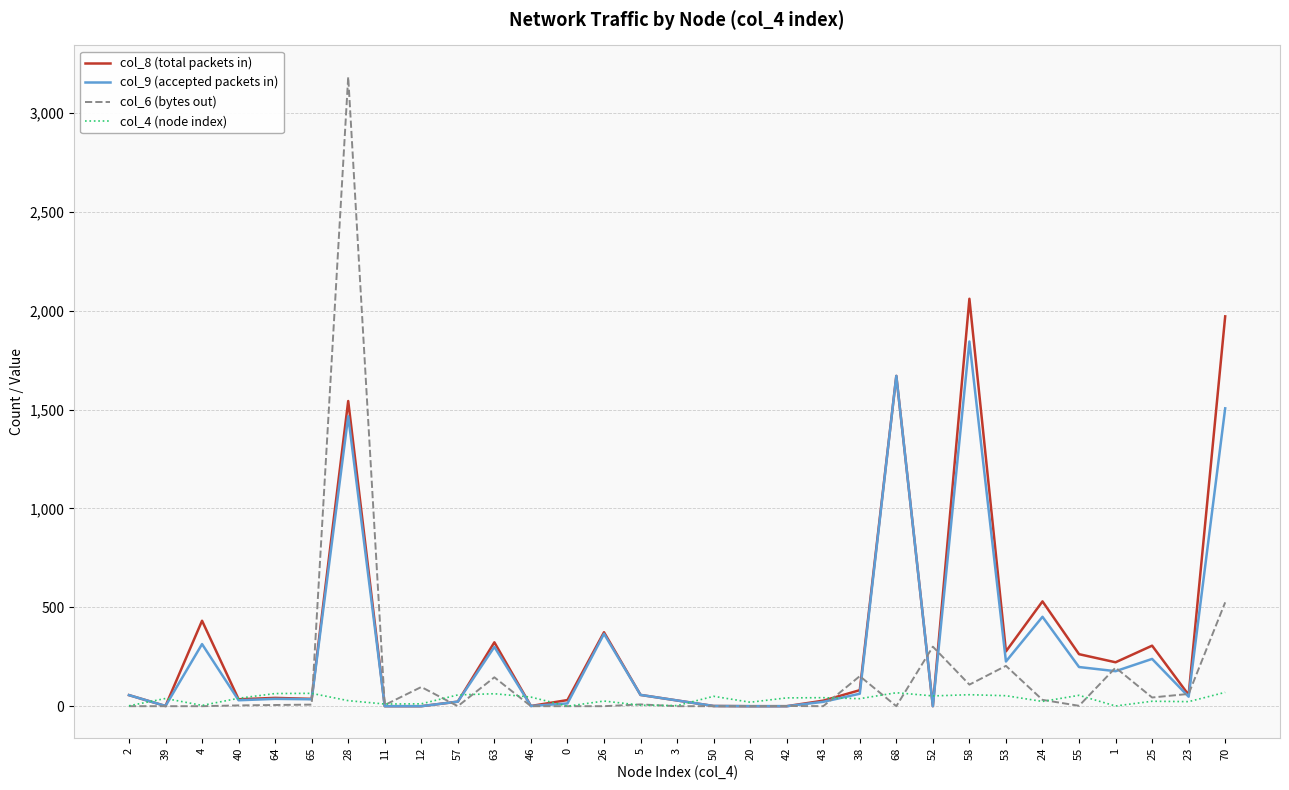

Which series ends up on top after the final intersection of col_6 (bytes out) and col_8 (total packets in)?

col_8 (total packets in)